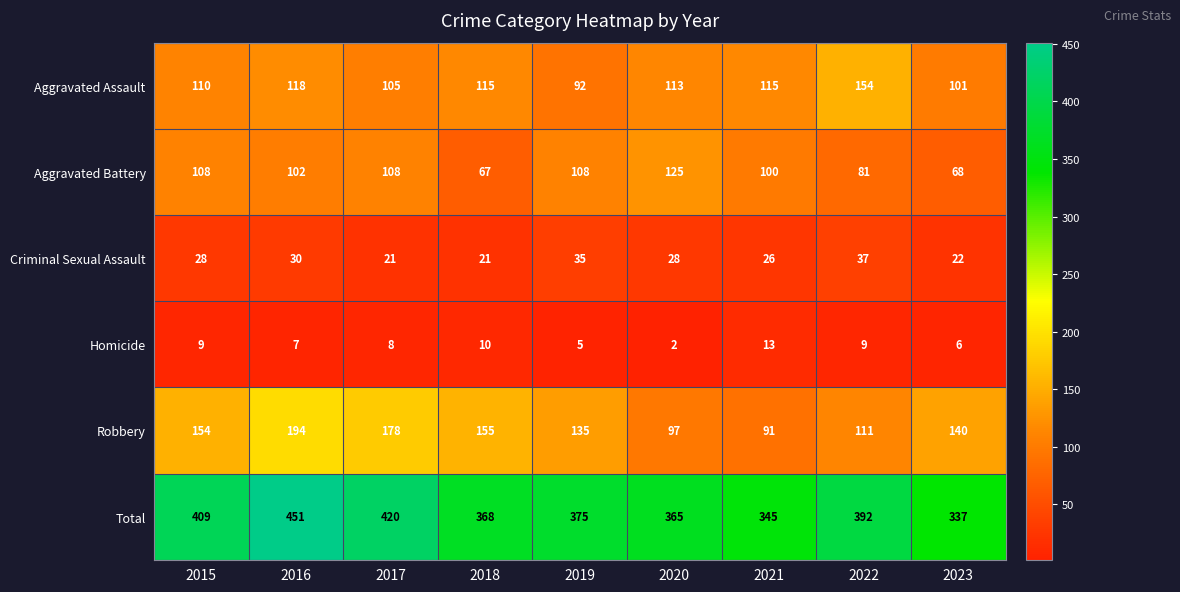

What is the spread (max minus min) of values at 2023?

331